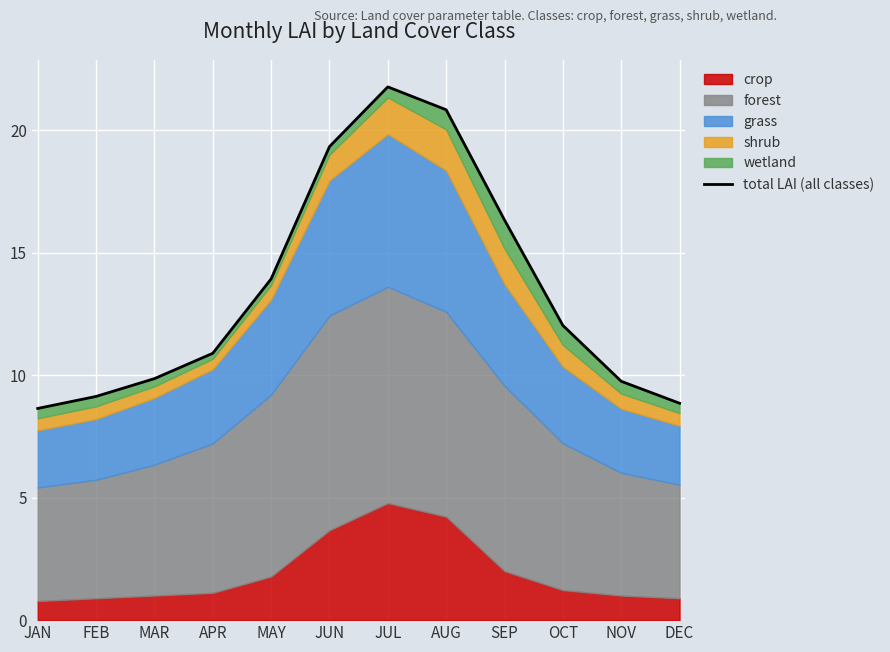

Is it true that the value at NOV is 9.8?

True